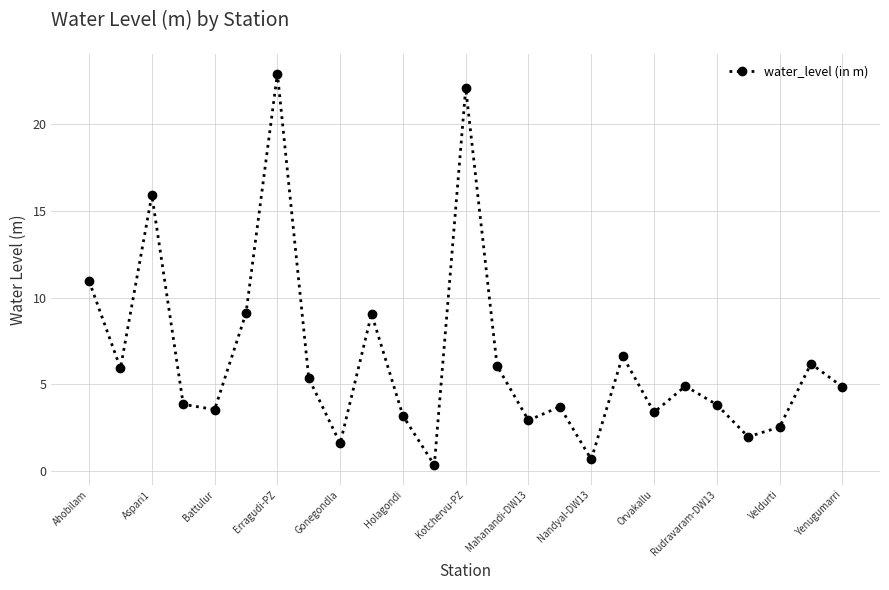

What is the value of the 23rd point from the left?

2.5